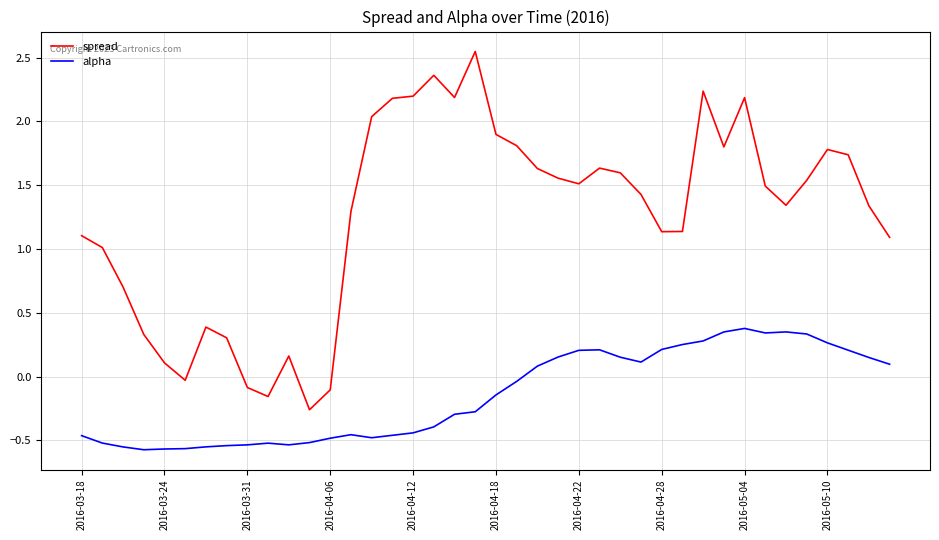

Which series has the widest spread of values?

spread